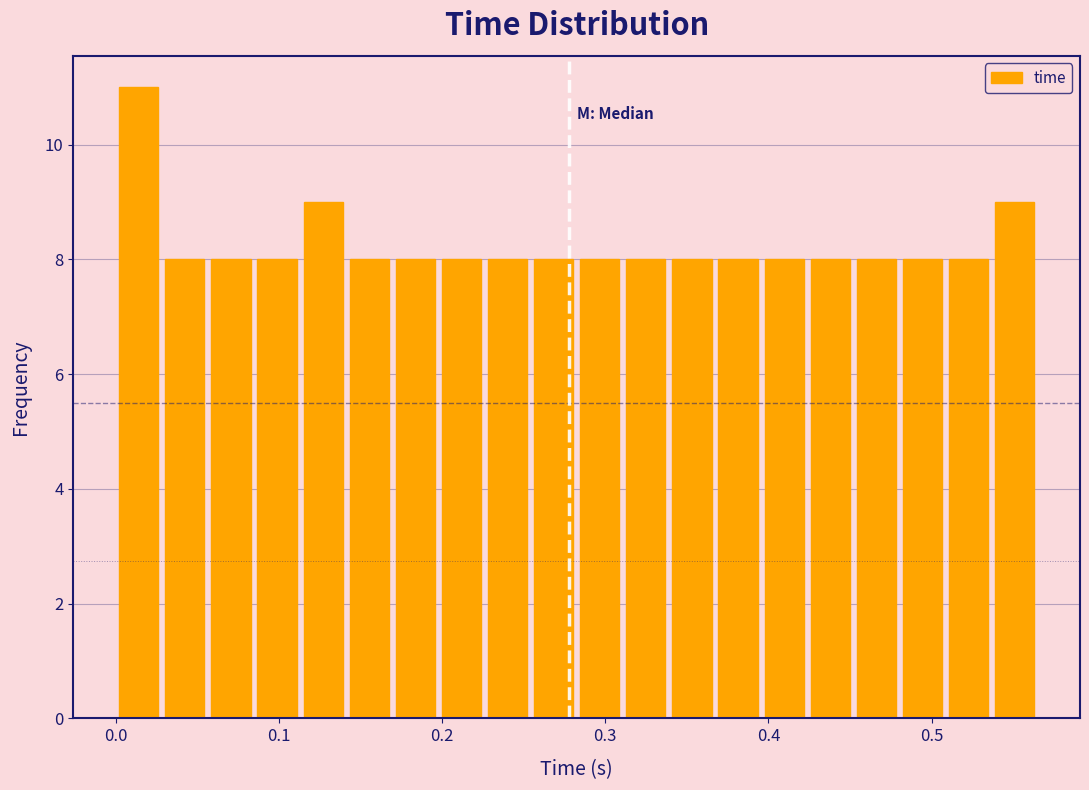

Read against the x-axis, roughly where is the centre of the tallest bar?

0.01